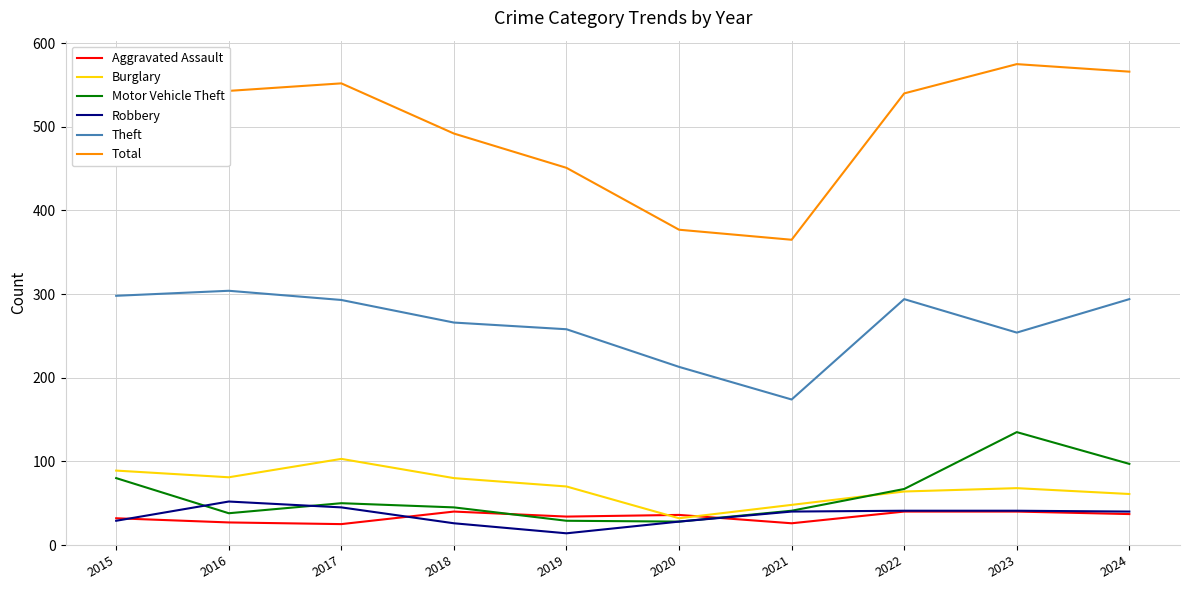

What is the difference between the highest and lowest values at 2018?

466